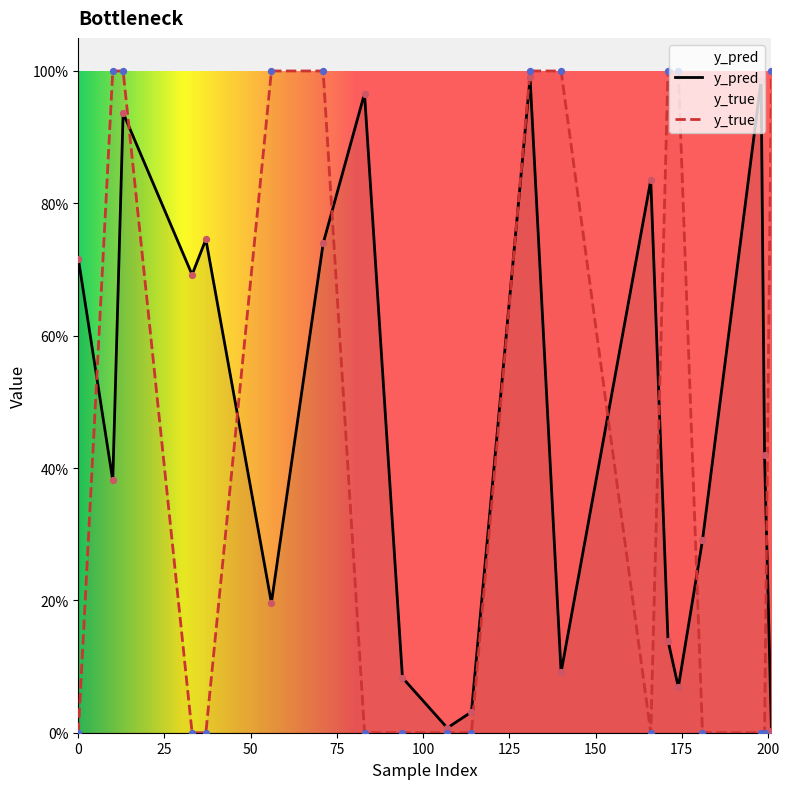

Is the value of y_true at 83 greater than the value of y_pred at 201?

No